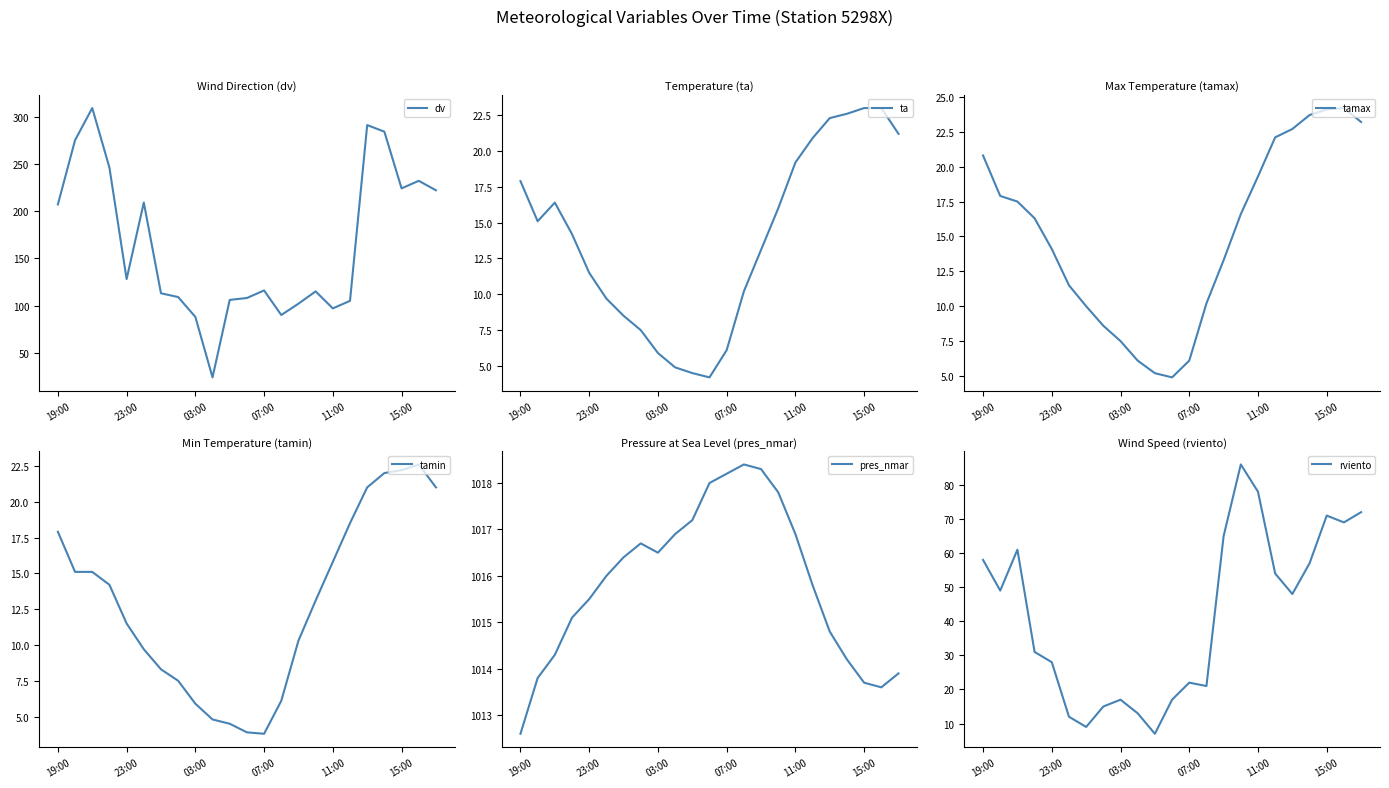

What is the maximum value for dv?

309